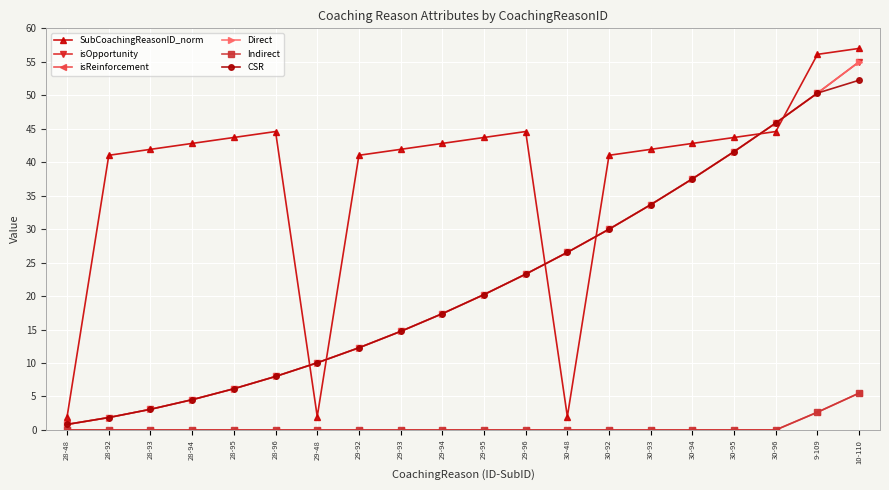

Is this an area chart (filled region under the line)?

No